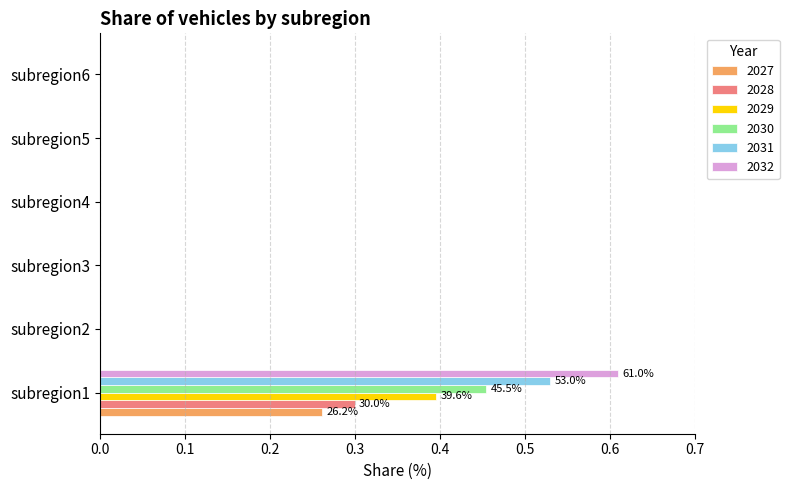

Is it true that 2029 equals 0.0 at subregion5?

True